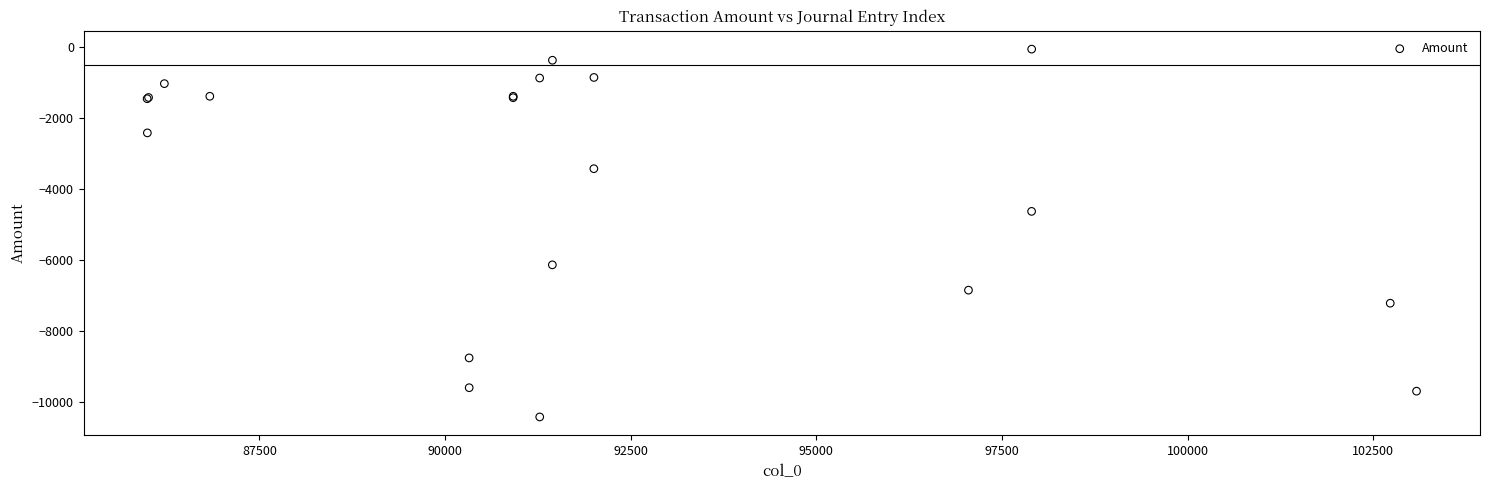

What Y value in the scatter plot is closest to -5251?

-4641.6